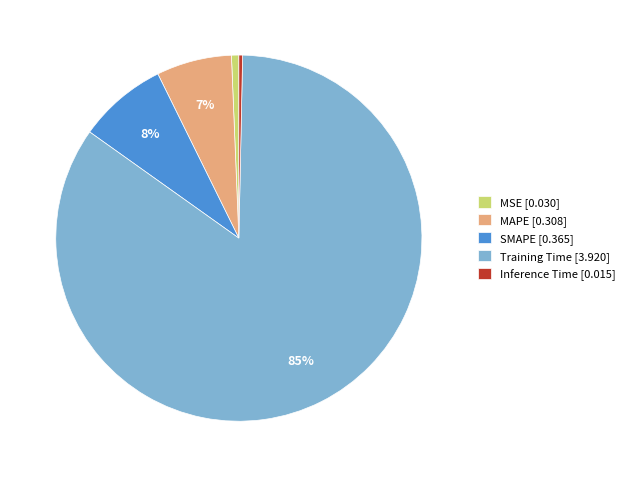

Combined, do Inference Time [0.015] and MSE [0.030] account for over 50%?

No